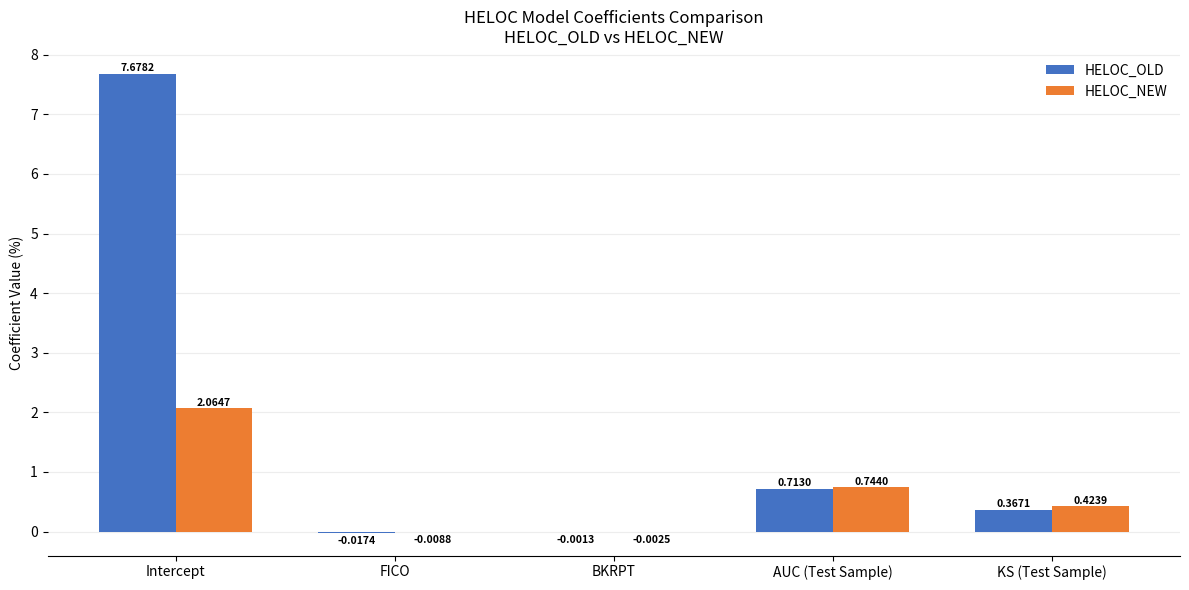

At which category is the sum across all series the highest?

Intercept